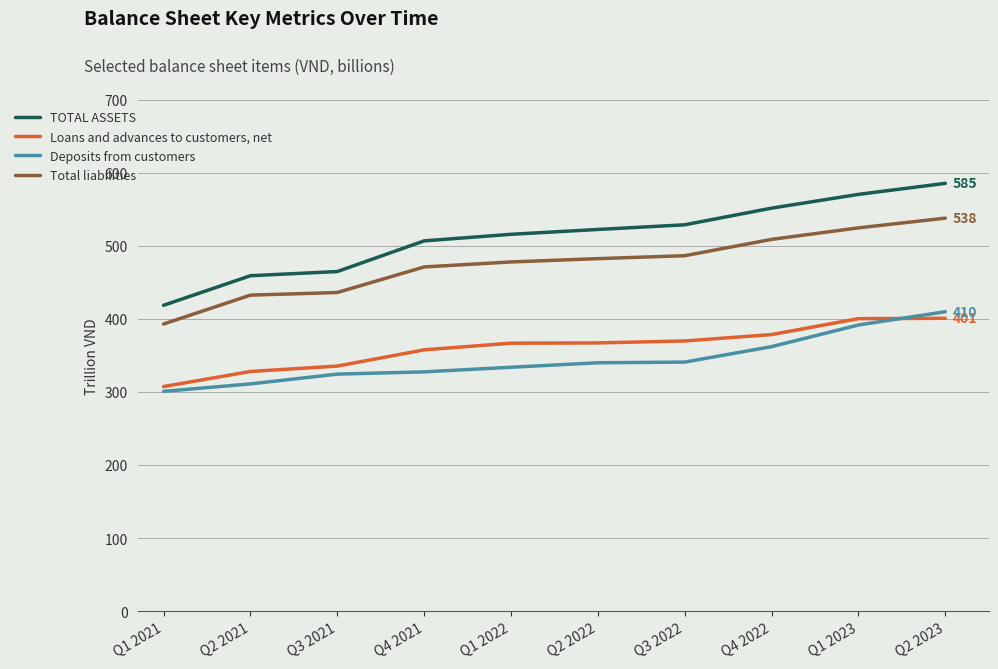

True or false: Deposits from customers and TOTAL ASSETS intersect in this chart.

False